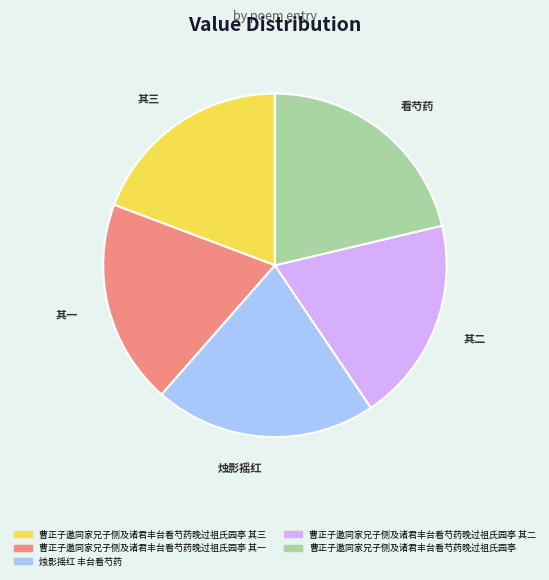

Do 曹正子邀同家兄子侧及诸君丰台看芍药晚过祖氏园亭 其一 and 曹正子邀同家兄子侧及诸君丰台看芍药晚过祖氏园亭 together represent more than half of the pie?

No